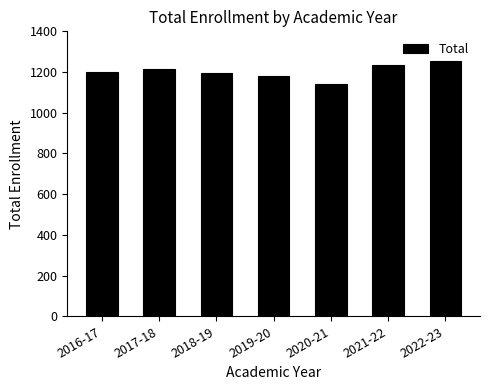

What is the difference between the maximum and minimum values?

117